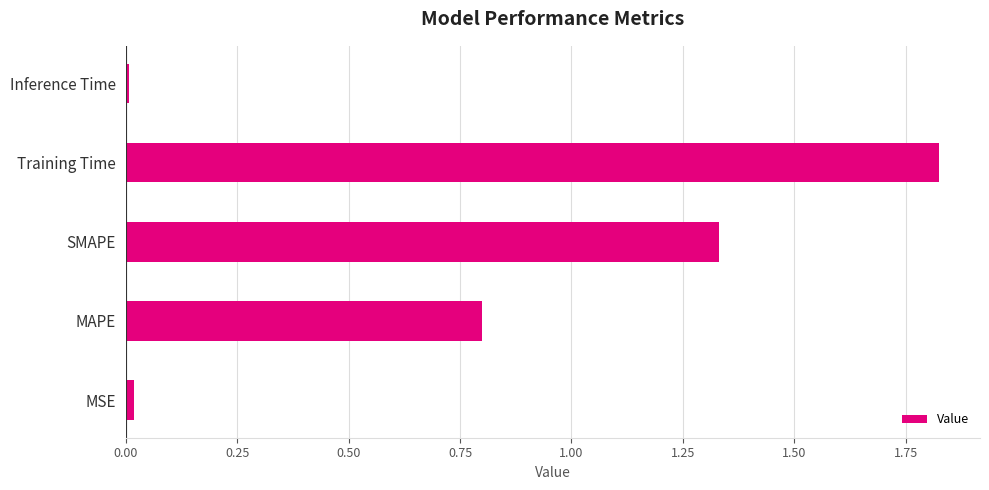

The value at MSE is 0.0. True or false?

True